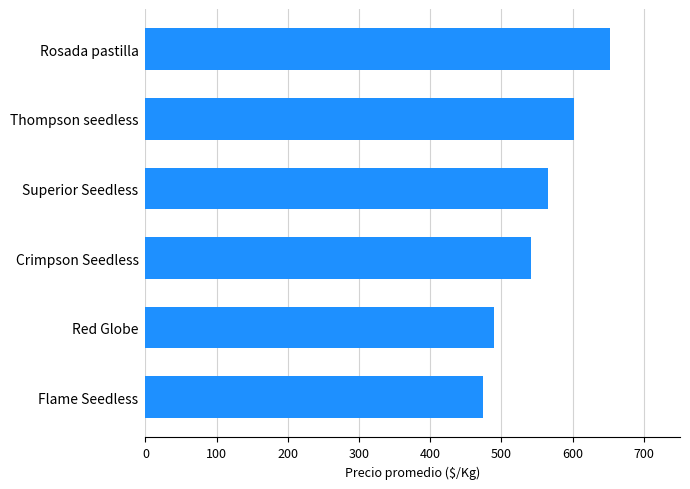

How many categories are shown in the chart?

6